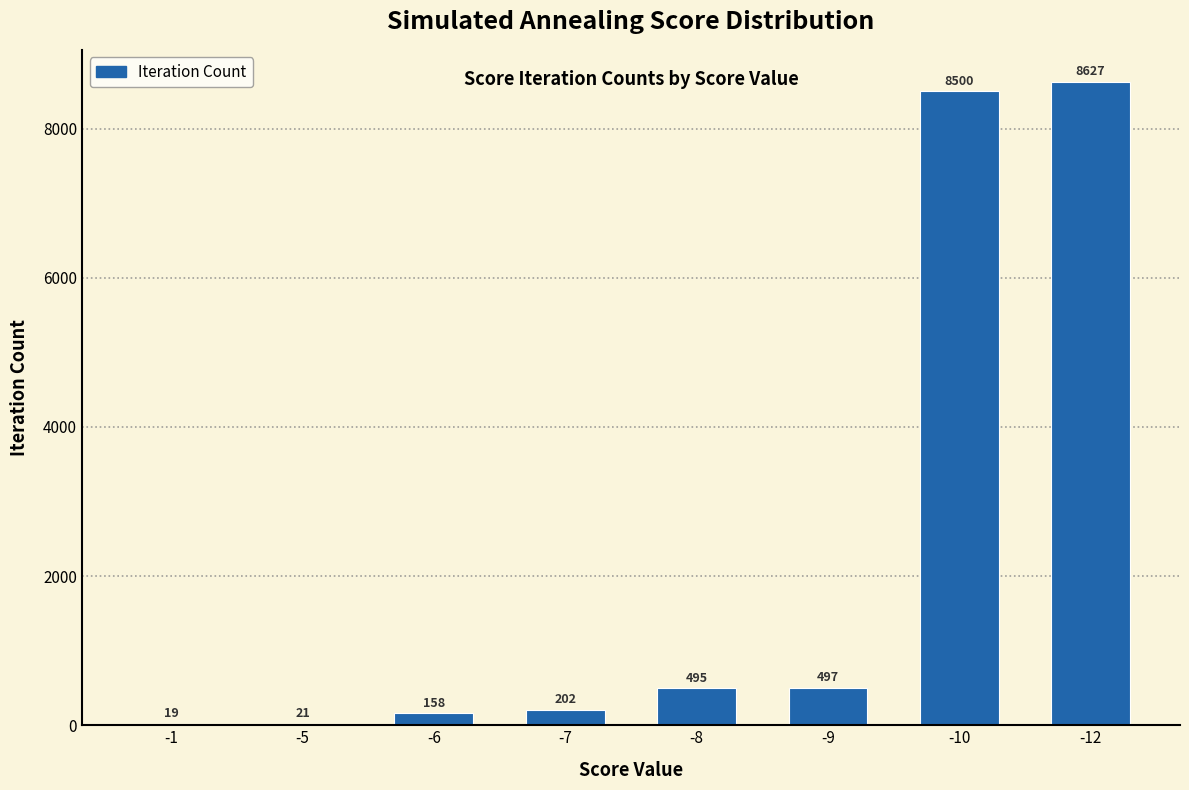

Reading right to left, what are all the values shown in this chart?

-12=8627	-10=8500	-9=497	-8=495	-7=202	-6=158	-5=21	-1=19